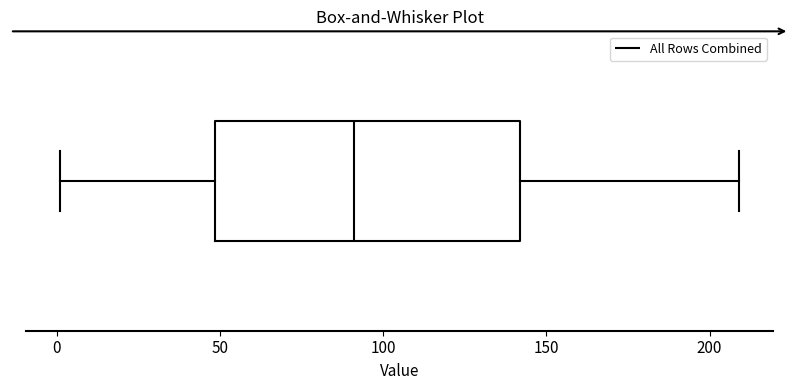

Read this box plot against the x-axis: the position of the median line, the range covered by the box, and the ends of both whiskers. The values are not printed on the chart, so give them approximately, as read against the axis.

median 90, box 50 to 140, whiskers 0 to 210